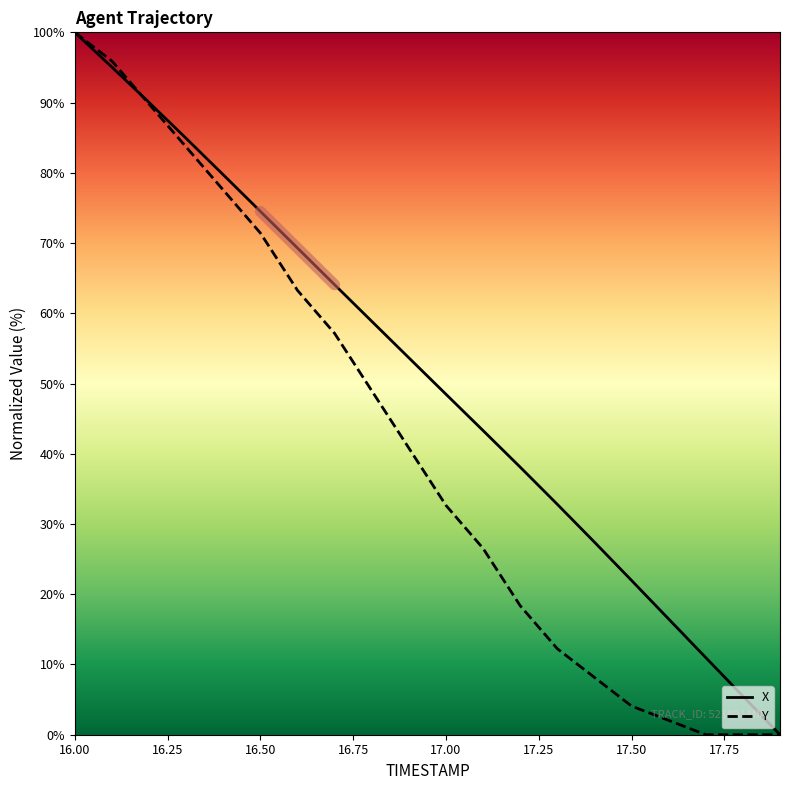

Where is X nearest to the value 50?

17.00